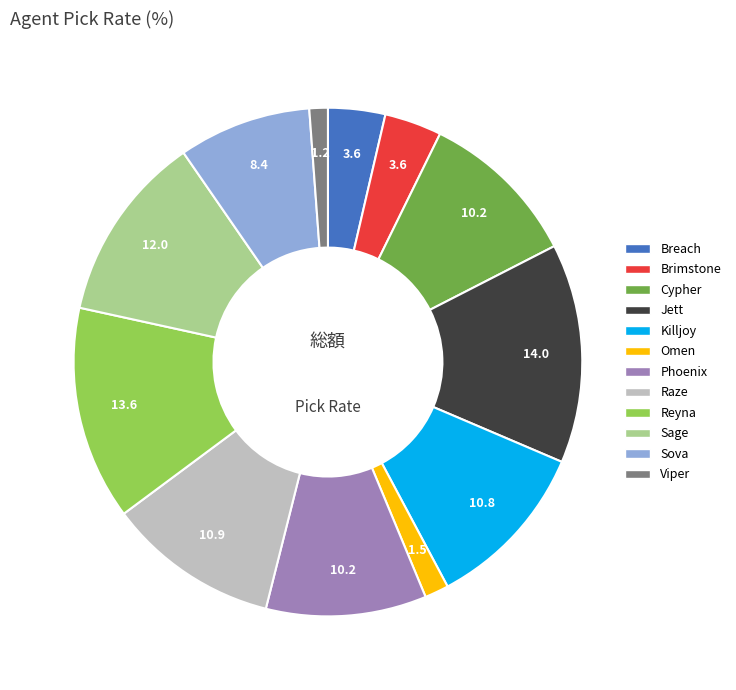

Is Killjoy the majority of the pie?

No